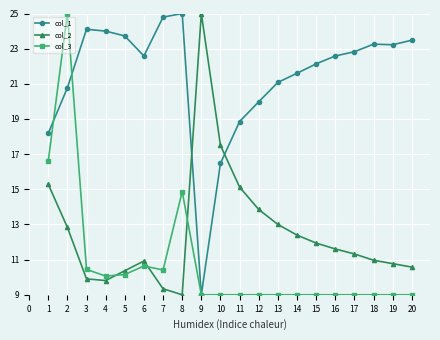

At which category is the sum across all series the highest?

2